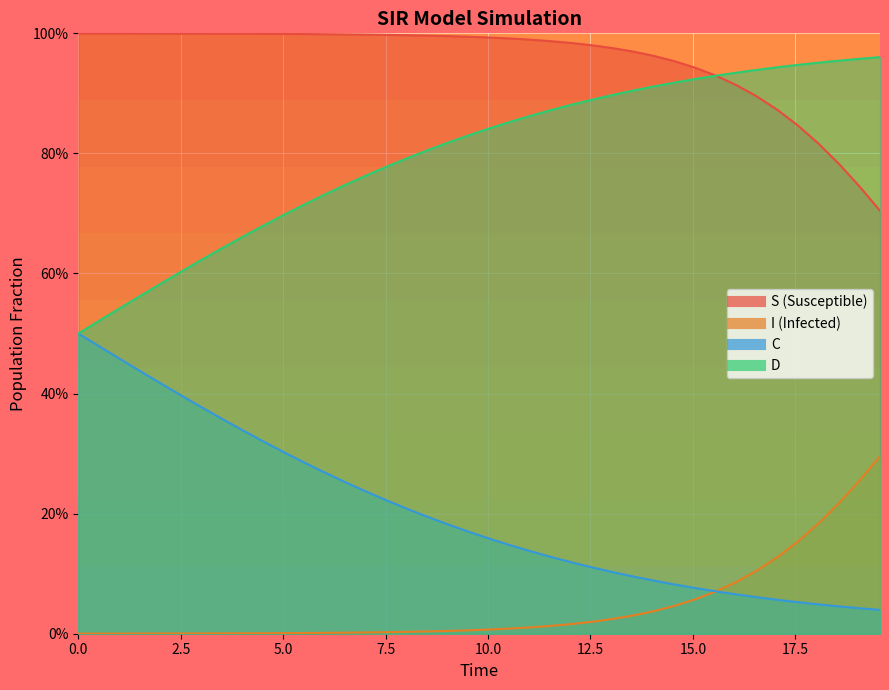

Reading left to right, what are all the values shown in this chart?

S: 1.0	1.0	1.0	1.0	1.0	1.0	1.0	1.0	1.0	1.0	1.0	1.0	1.0	1.0	1.0	1.0	1.0	1.0	1.0	1.0	1.0	1.0	1.0	1.0	1.0	1.0	1.0	1.0	1.0	1.0	0.9	0.9	0.9	0.9	0.9	0.8	0.8	0.8	0.7	0.7
I: 0.0	0.0	0.0	0.0	0.0	0.0	0.0	0.0	0.0	0.0	0.0	0.0	0.0	0.0	0.0	0.0	0.0	0.0	0.0	0.0	0.0	0.0	0.0	0.0	0.0	0.0	0.0	0.0	0.0	0.0	0.1	0.1	0.1	0.1	0.1	0.2	0.2	0.2	0.3	0.3
C: 0.5	0.5	0.5	0.4	0.4	0.4	0.4	0.4	0.3	0.3	0.3	0.3	0.3	0.3	0.2	0.2	0.2	0.2	0.2	0.2	0.2	0.1	0.1	0.1	0.1	0.1	0.1	0.1	0.1	0.1	0.1	0.1	0.1	0.1	0.1	0.1	0.0	0.0	0.0	0.0
D: 0.5	0.5	0.5	0.6	0.6	0.6	0.6	0.6	0.7	0.7	0.7	0.7	0.7	0.7	0.8	0.8	0.8	0.8	0.8	0.8	0.8	0.9	0.9	0.9	0.9	0.9	0.9	0.9	0.9	0.9	0.9	0.9	0.9	0.9	0.9	0.9	1.0	1.0	1.0	1.0